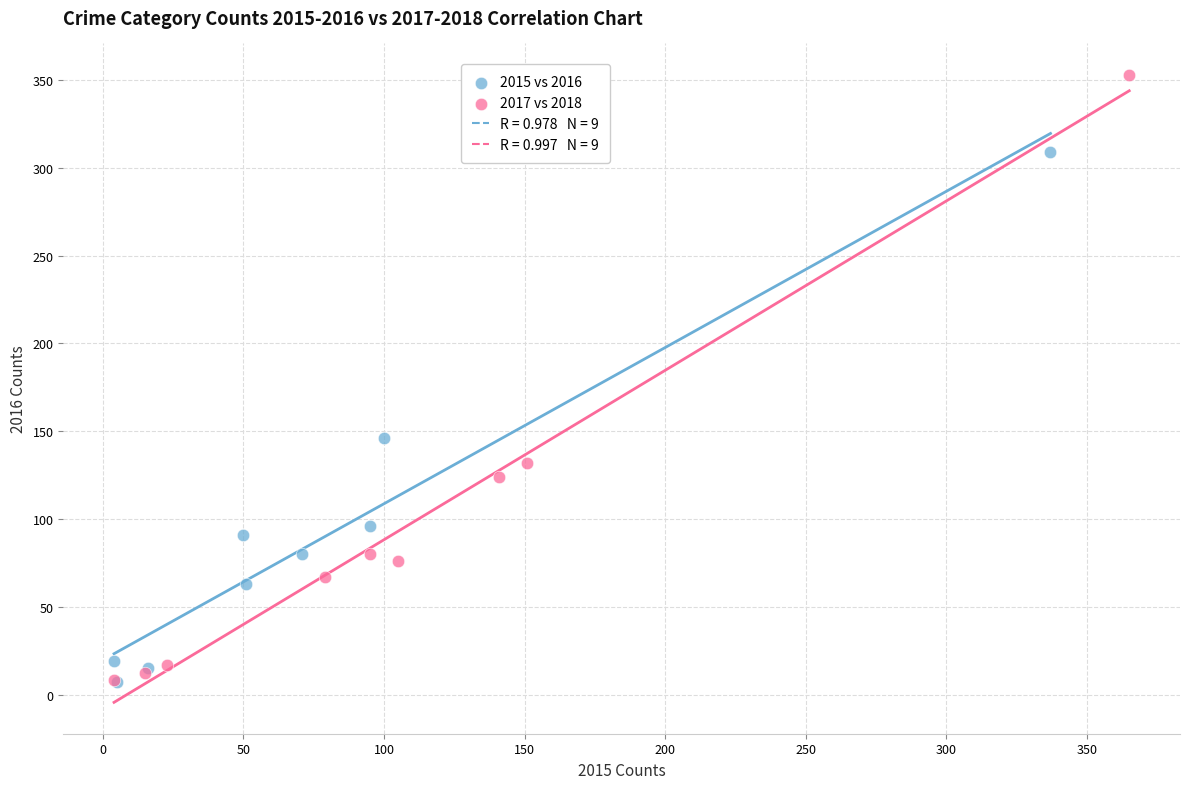

Which series has the widest spread of Y values?

2017 vs 2018